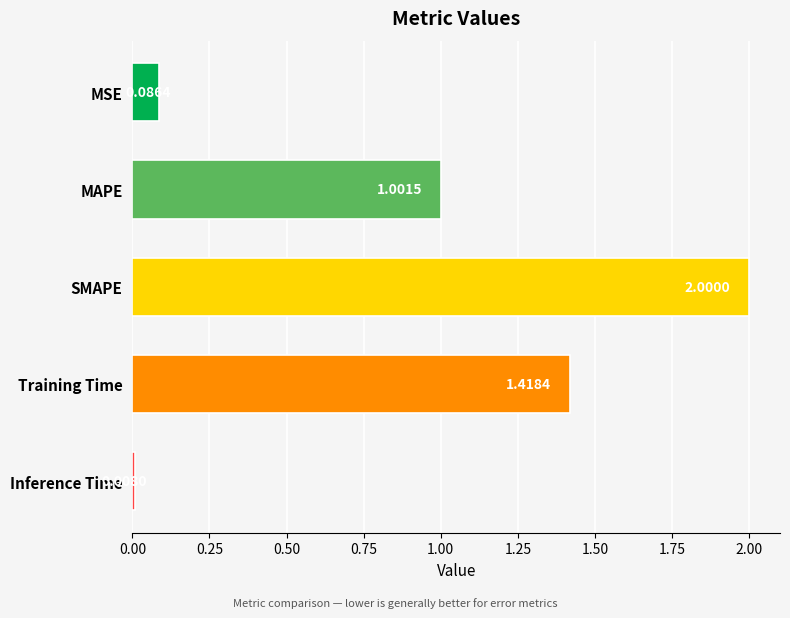

Does the chart contain any negative values?

No